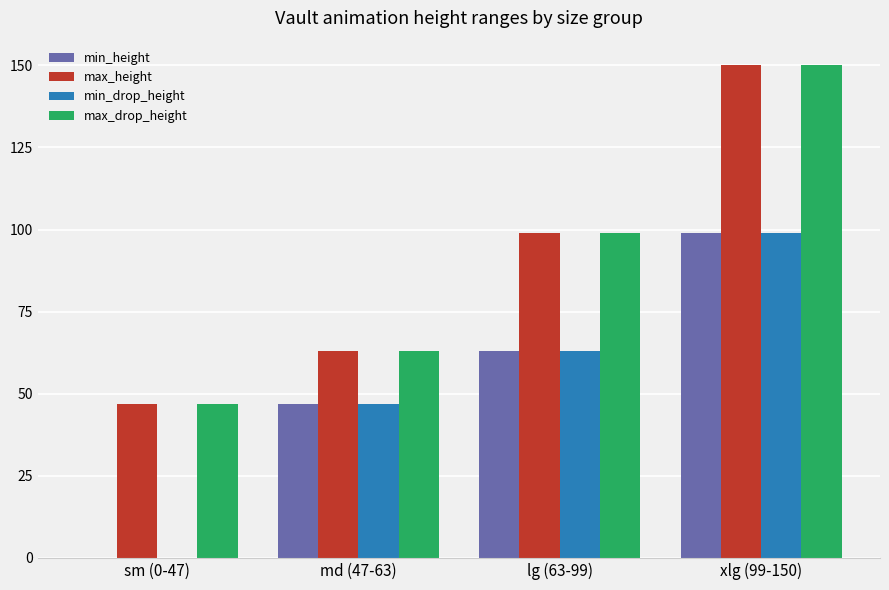

What is the sum of all max_drop_height values?

359